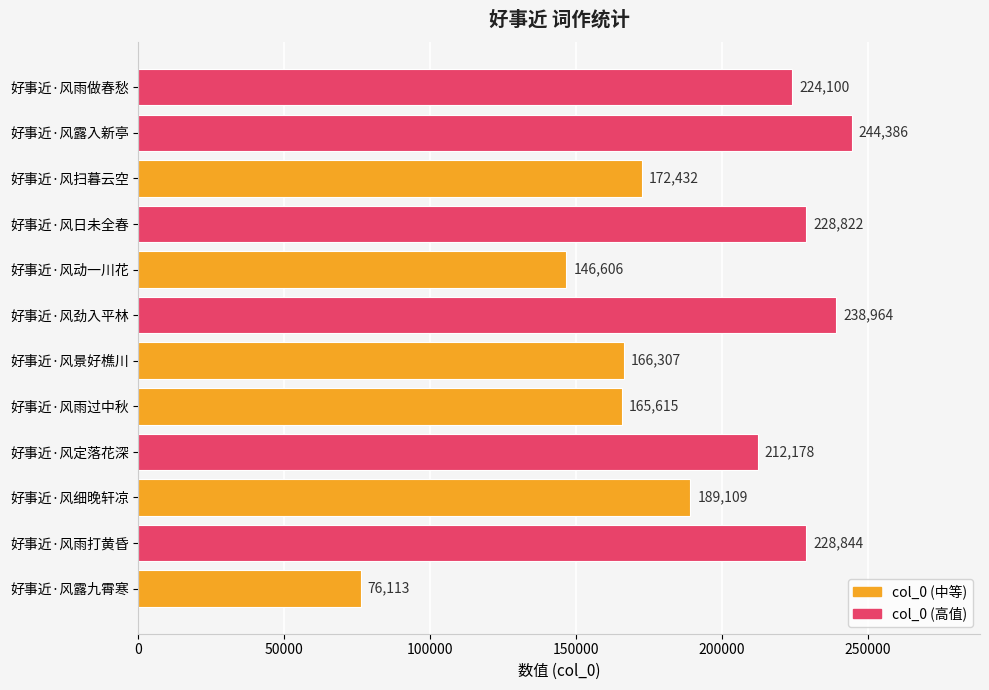

At which category does the chart reach its peak across all series?

好事近·风露入新亭